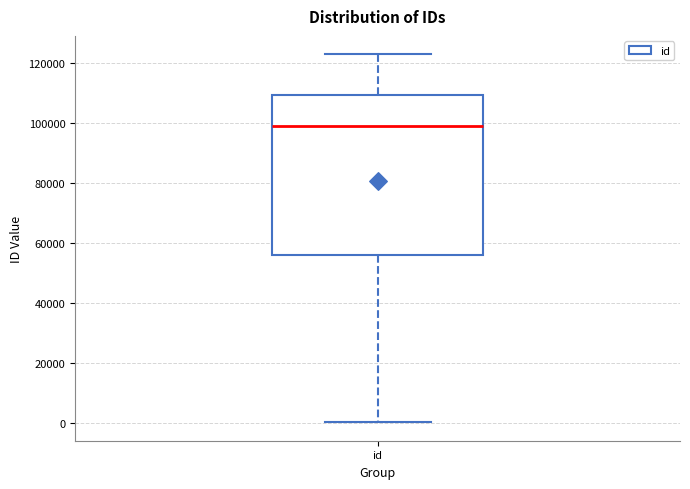

Where is the upper edge of the box for id on the y-axis? The values are not printed on the chart, so give them approximately, as read against the axis.

110000